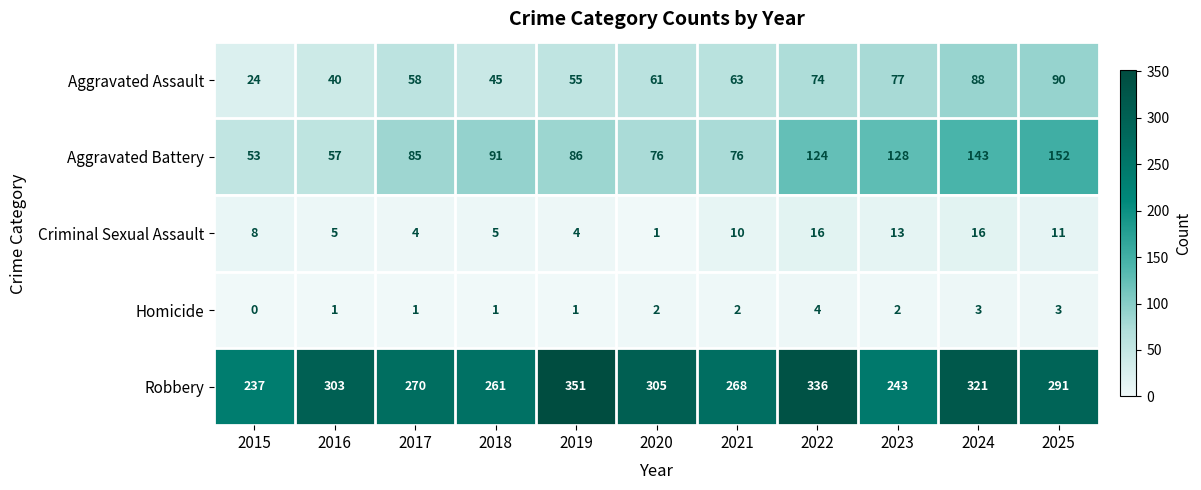

Which series has the largest total across all categories?

Robbery